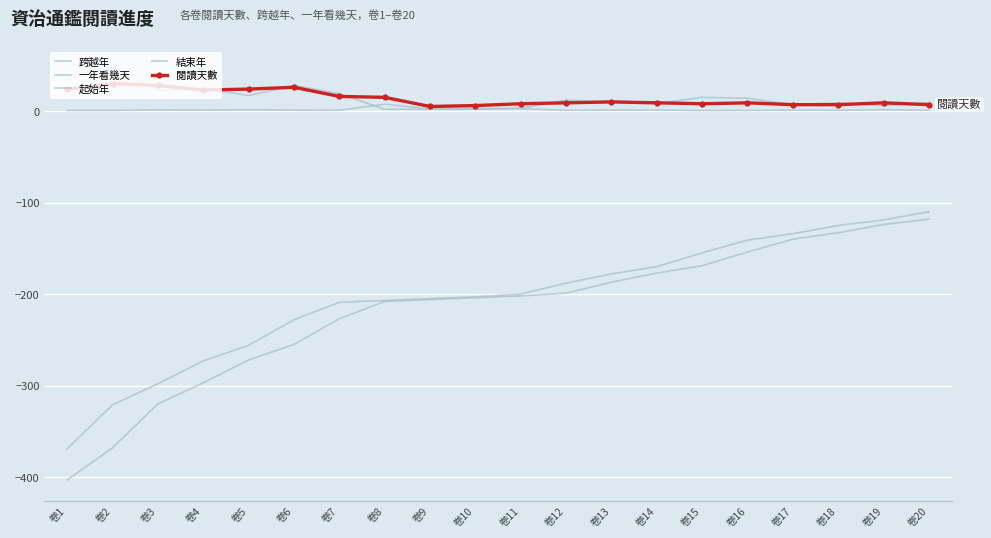

How many series are shown in this chart?

5